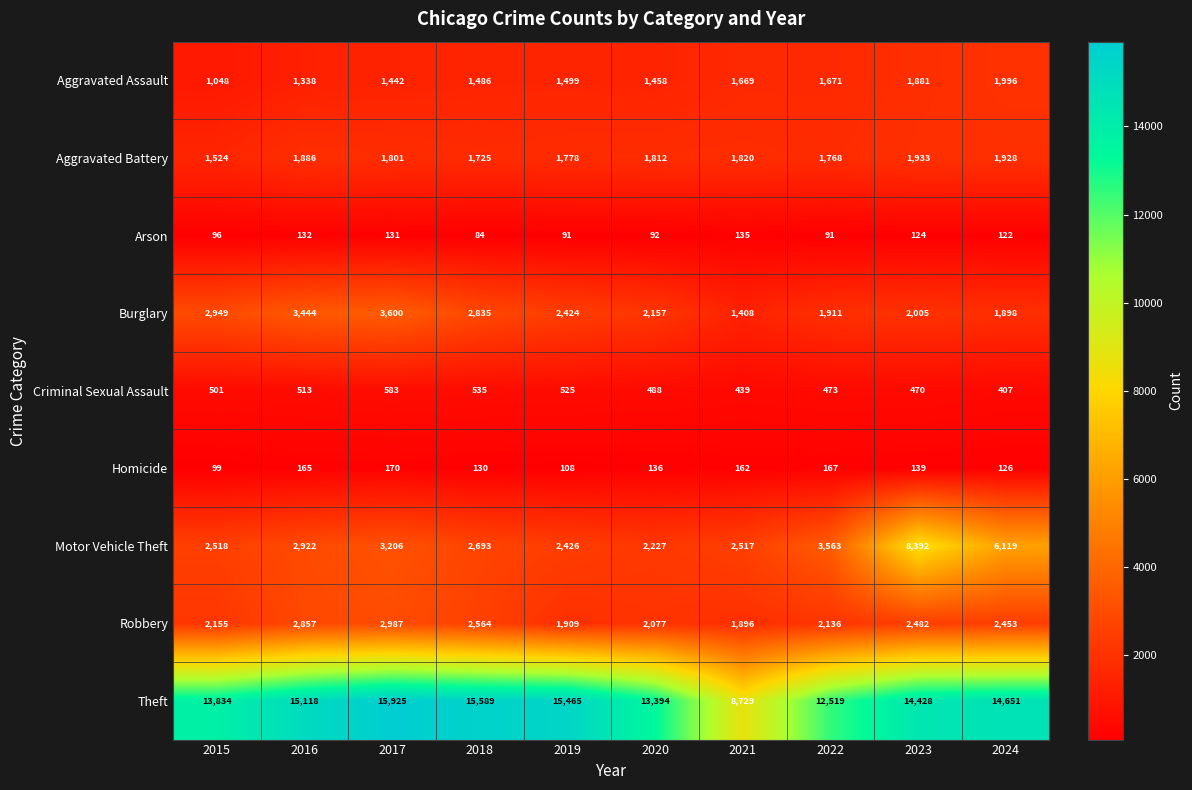

Count the number of categories in the chart.

10